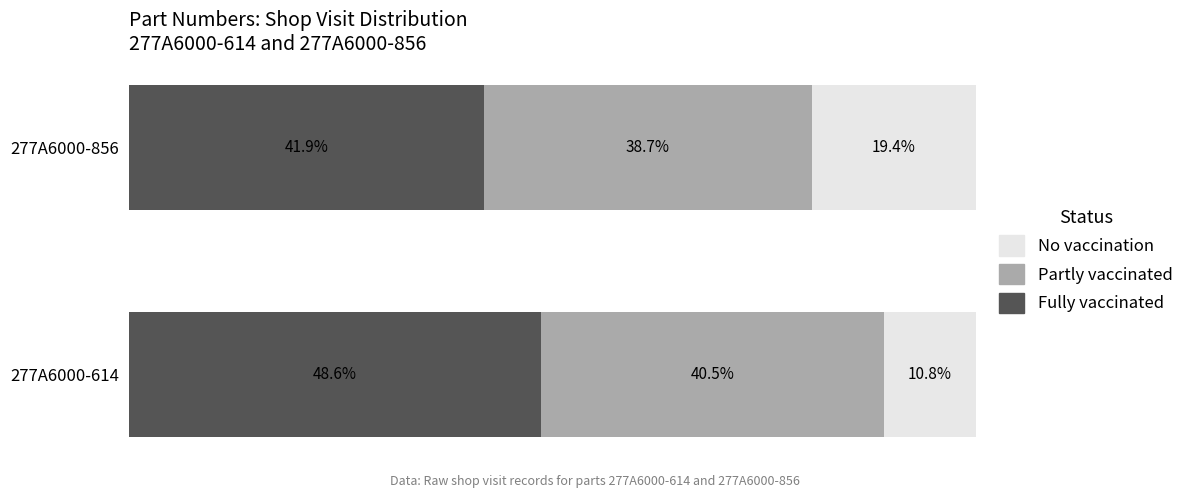

At which label does Fully vaccinated reach its minimum?

277A6000-856